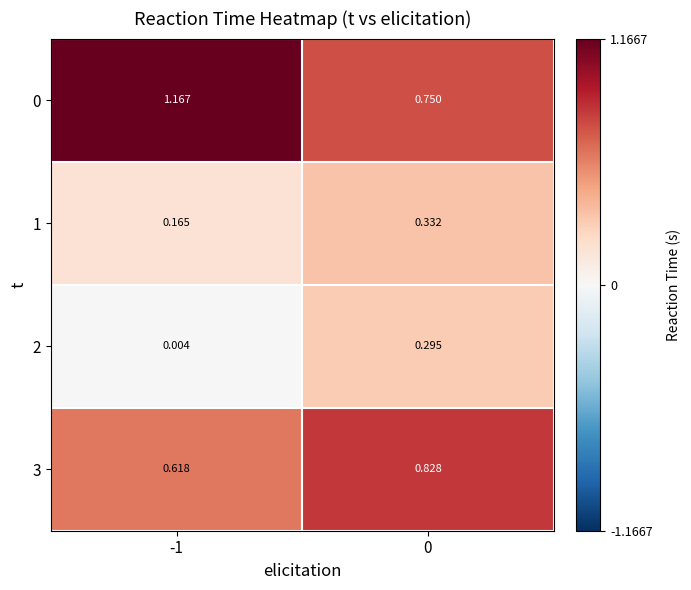

How many values in the 0 series exceed 1?

1